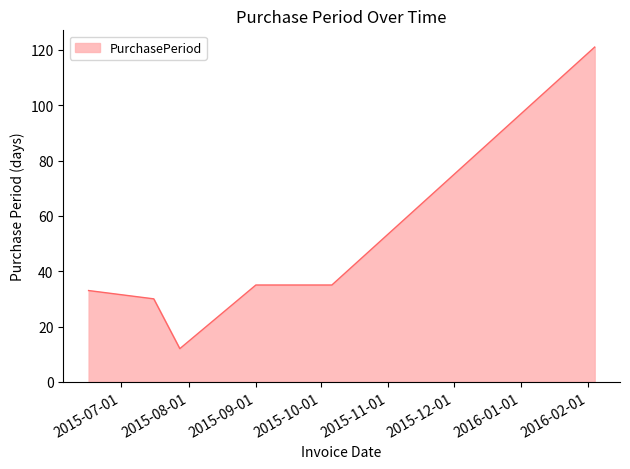

What is the sum of all values?

266